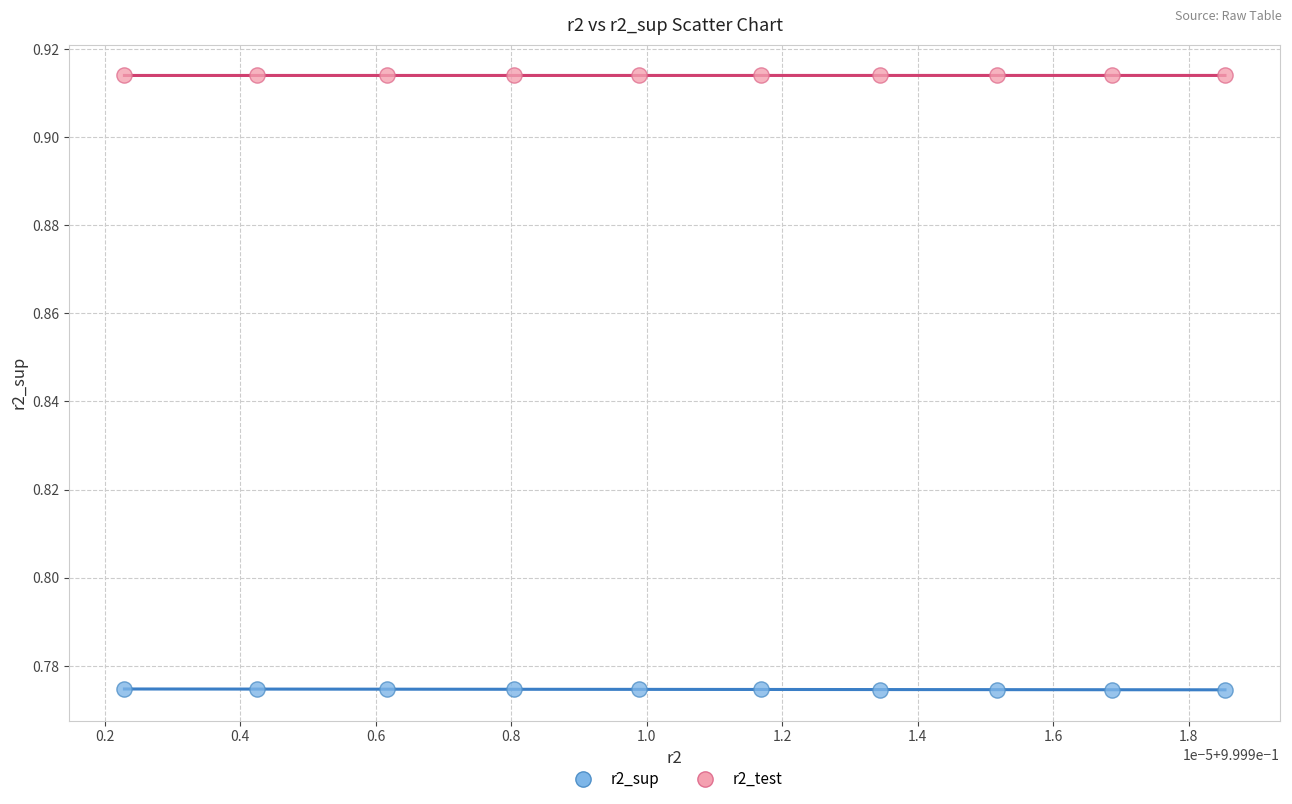

Which series contains the highest Y value?

r2_test